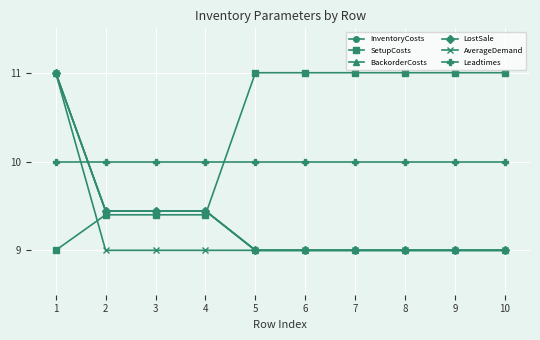

Does the chart have visible grid lines?

Yes